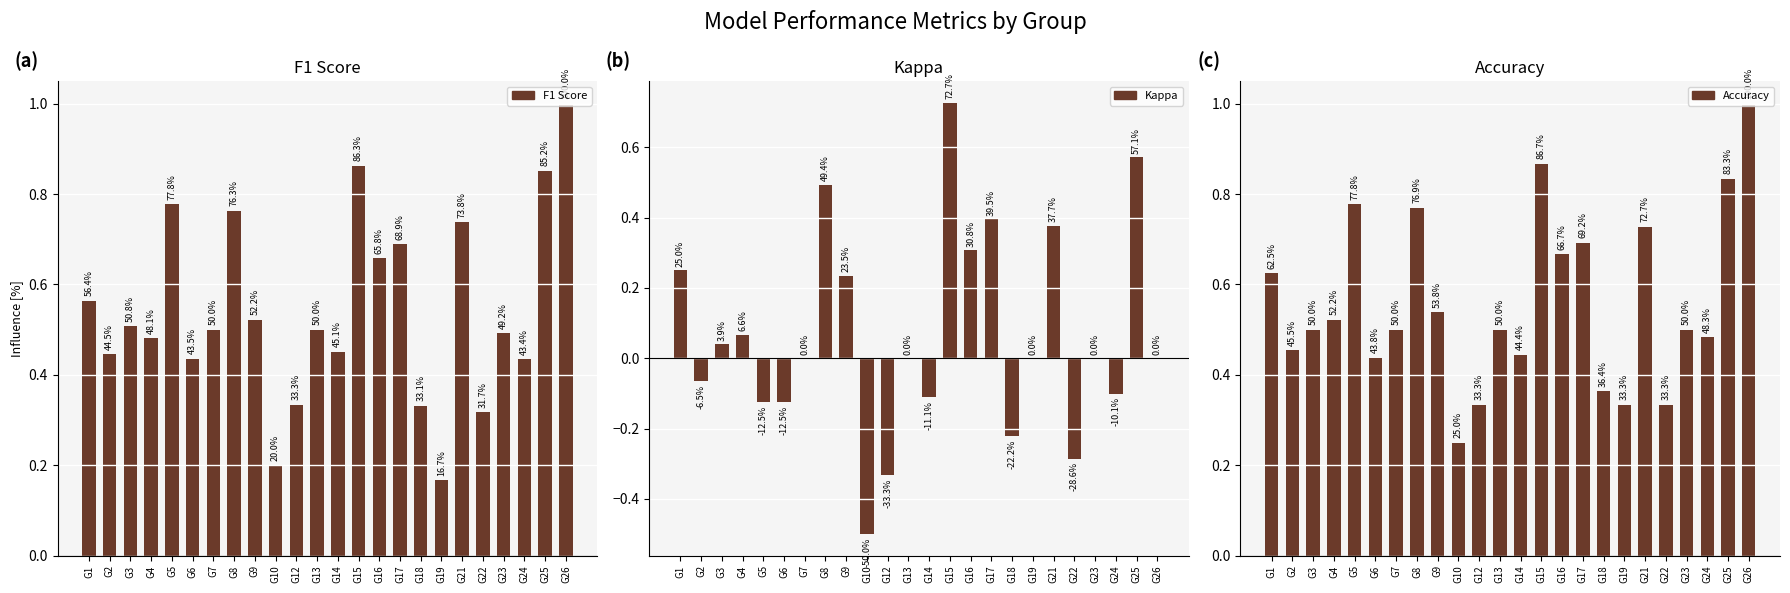

What is the value of the F1 Score bar at the 2nd from the left?

0.4